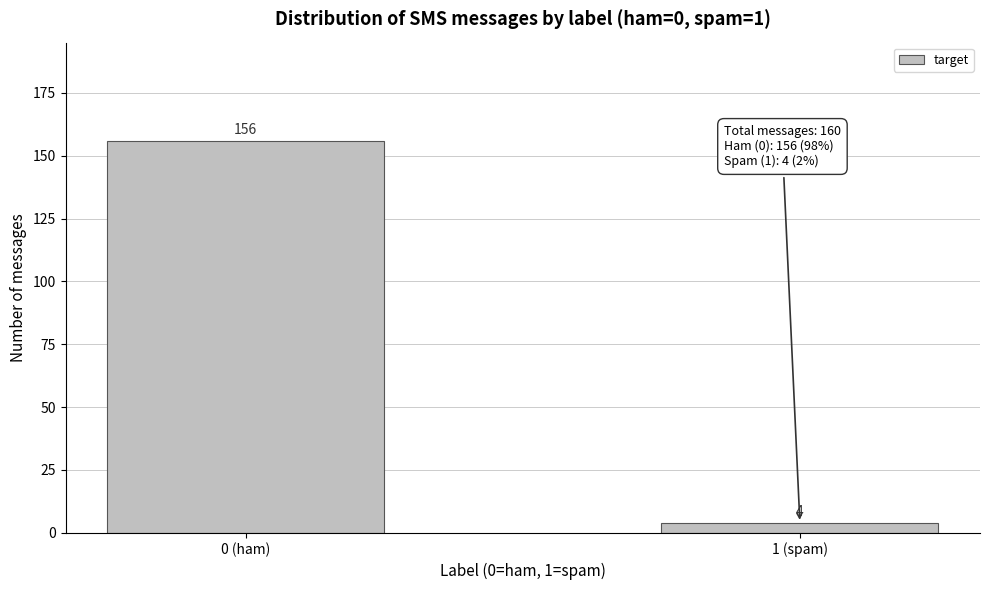

Reading left to right, transcribe all the data shown in this chart.

156	4